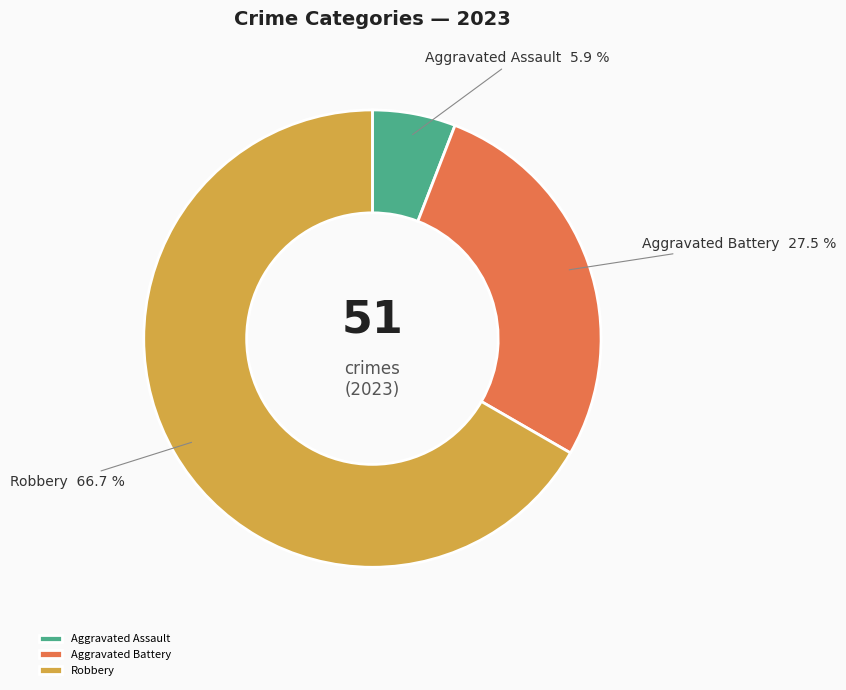

To the nearest percent, what is the difference between the largest and smallest slice percentages?

61%